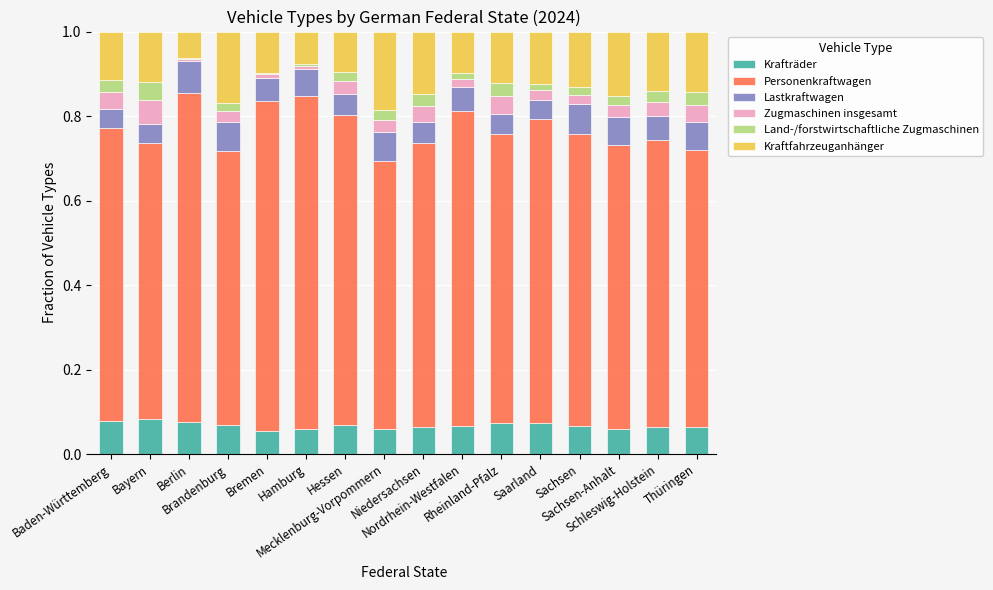

What is the sum of all Krafträder values?

1.1